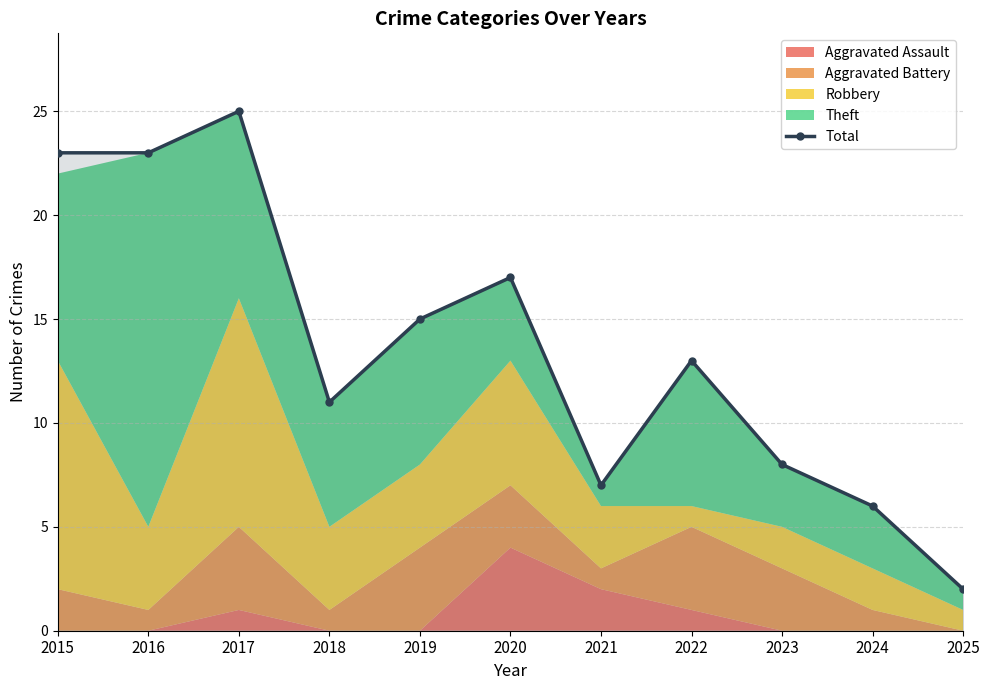

What is the change in value from 2021 to 2022?

+6